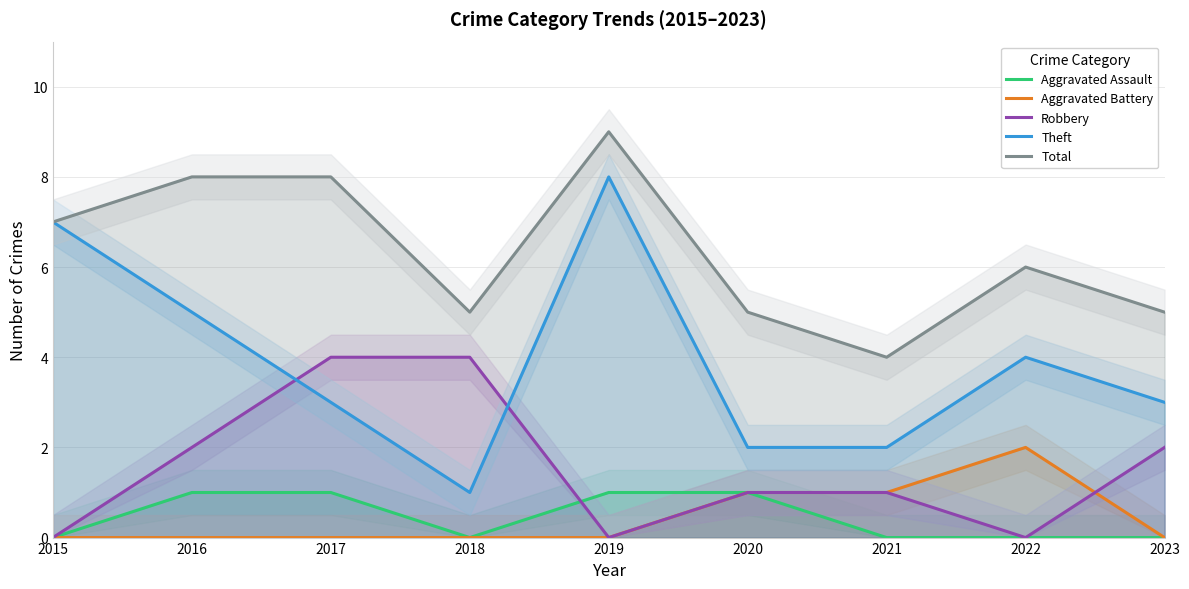

Reading left to right, list all the values displayed in this chart.

Aggravated Assault: 2015=0	2016=1	2017=1	2018=0	2019=1	2020=1	2021=0	2022=0	2023=0
Aggravated Battery: 2015=0	2016=0	2017=0	2018=0	2019=0	2020=1	2021=1	2022=2	2023=0
Robbery: 2015=0	2016=2	2017=4	2018=4	2019=0	2020=1	2021=1	2022=0	2023=2
Theft: 2015=7	2016=5	2017=3	2018=1	2019=8	2020=2	2021=2	2022=4	2023=3
Total: 2015=7	2016=8	2017=8	2018=5	2019=9	2020=5	2021=4	2022=6	2023=5